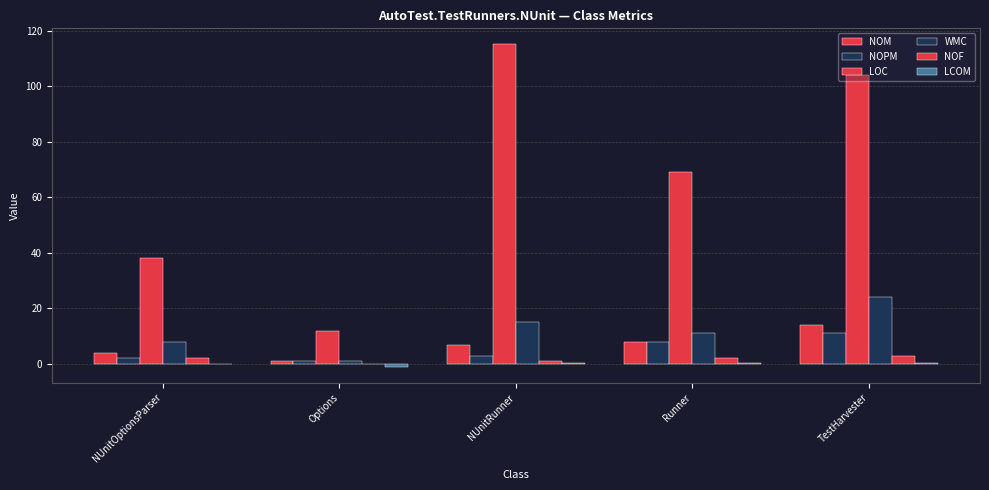

What is the sum of all WMC values?

59.0